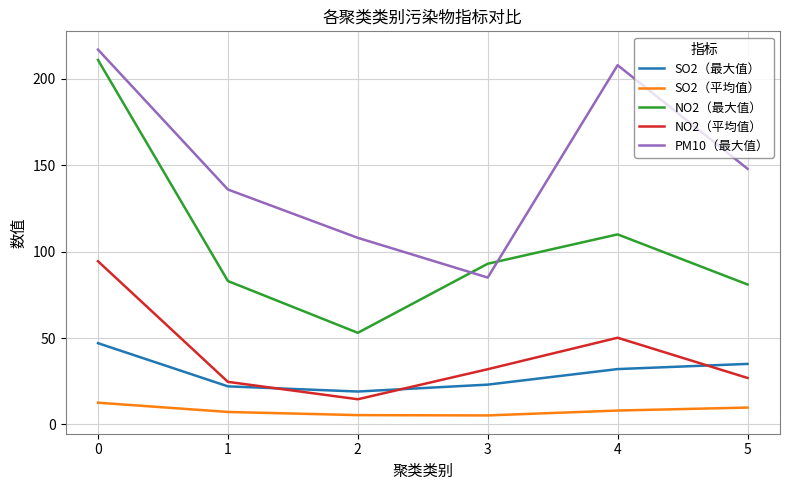

How many interior local peaks does the NO2（最大值） series have?

1